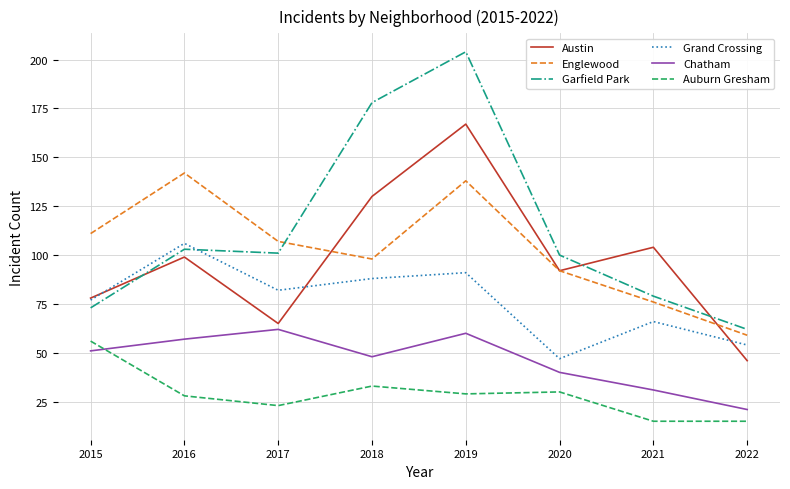

What is the approximate value of Chatham at 2022?

21